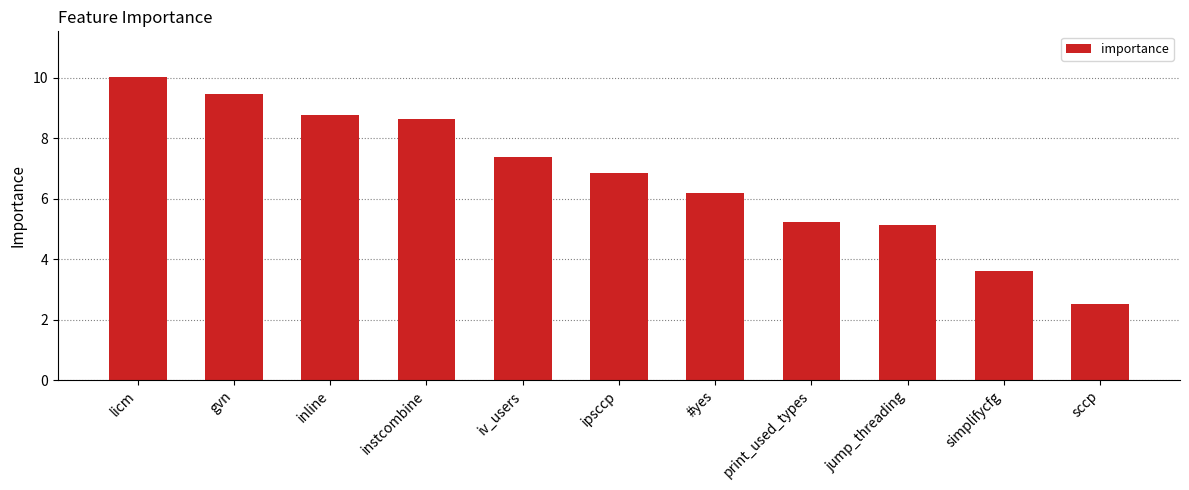

Rank the categories by value from highest to lowest.

licm, gvn, inline, instcombine, iv_users, ipsccp, #yes, print_used_types, jump_threading, simplifycfg, sccp